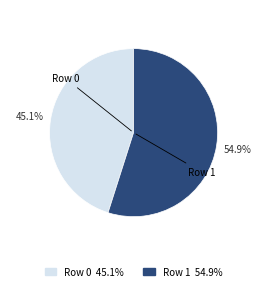

Combined, what portion of the pie is Row 1 and Row 0?

100.0%